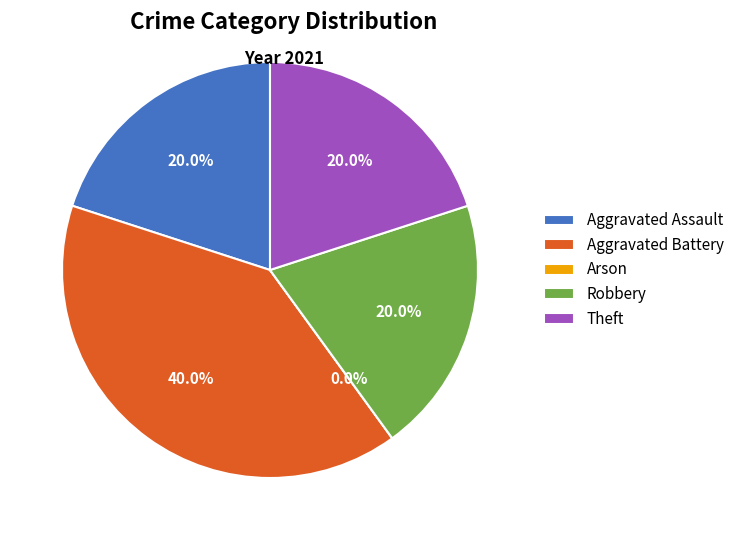

To the nearest percent, what percentage of the pie is Theft?

20%